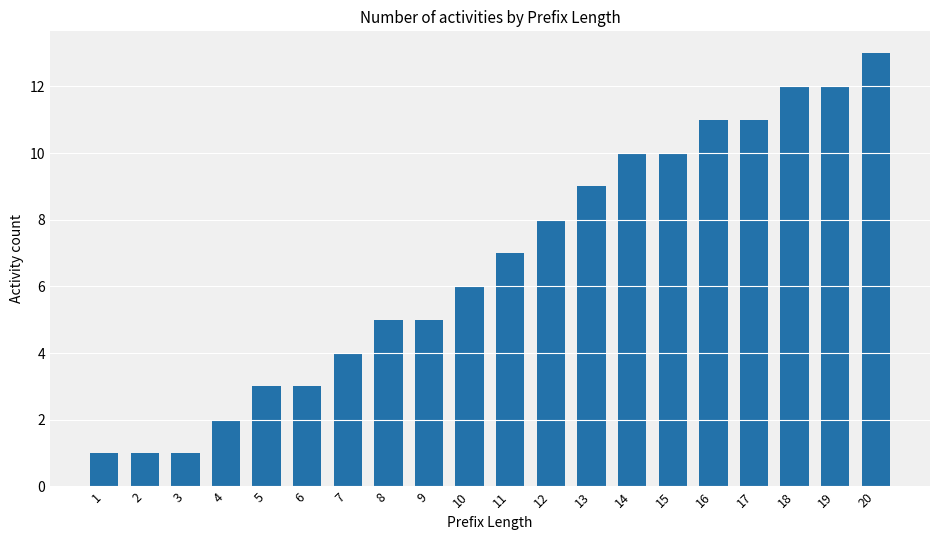

What is the difference between the maximum and minimum values?

12